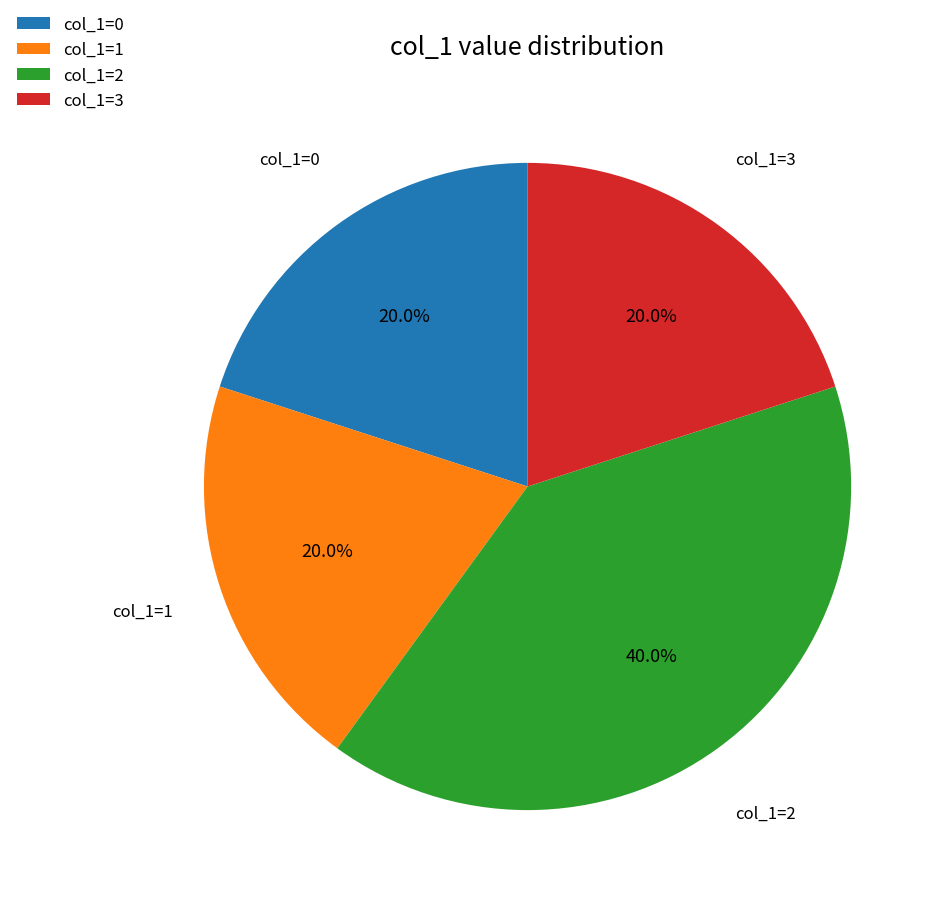

How much of the chart is everything except col_1=0?

80.0%